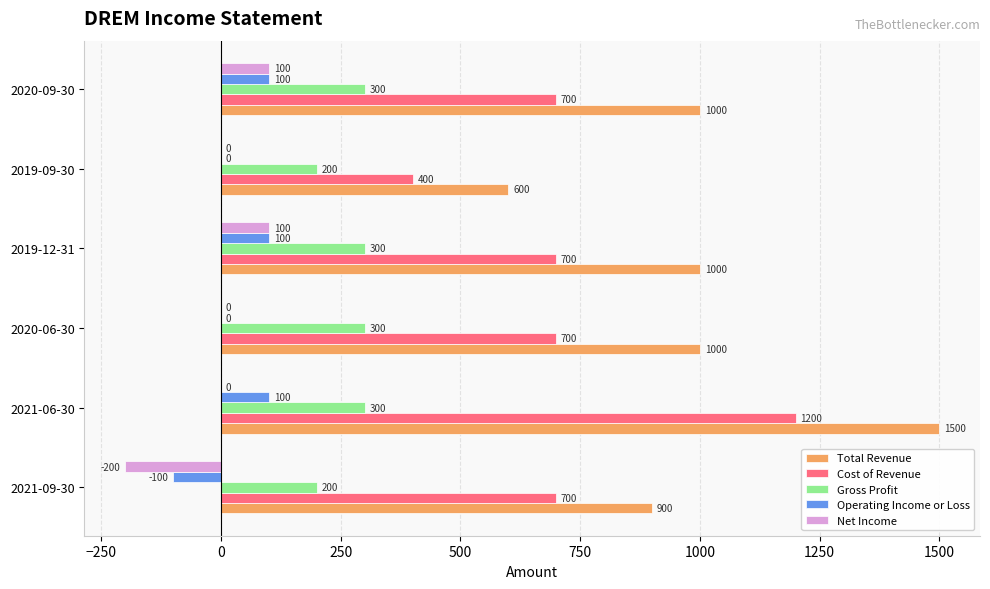

What are all the series names shown in the legend?

Total Revenue, Cost of Revenue, Gross Profit, Operating Income or Loss, Net Income